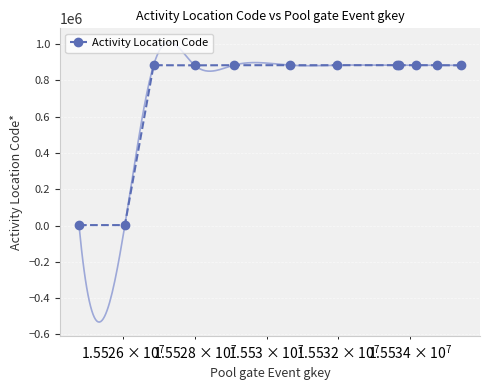

What is the average value?

736762